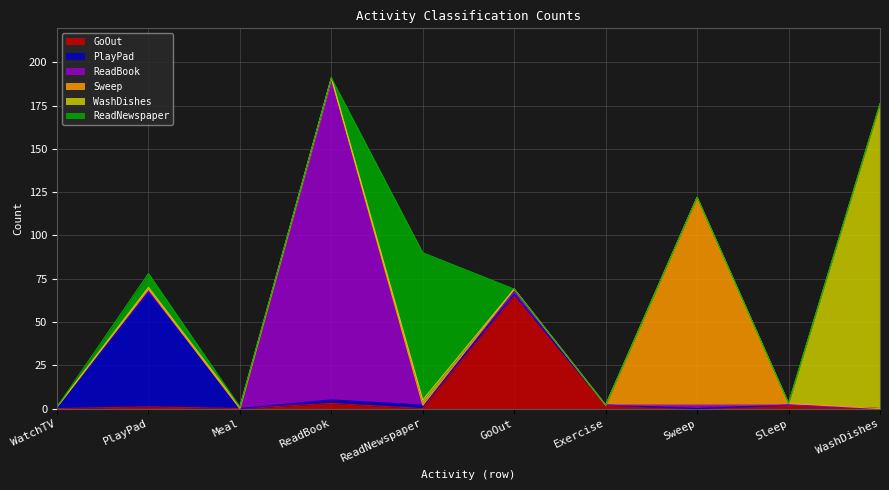

At which category does the chart reach its peak across all series?

ReadBook